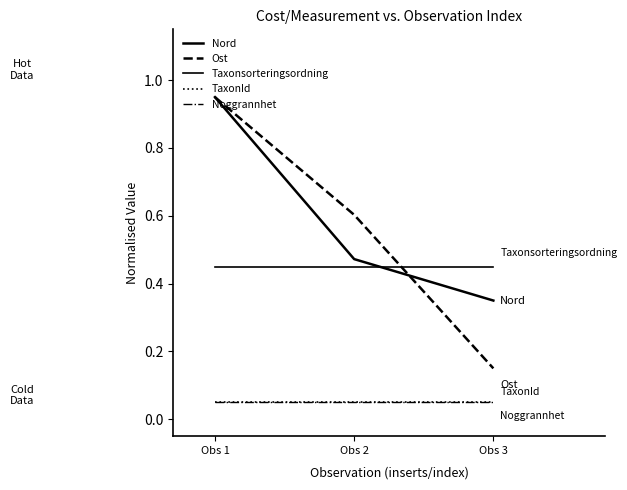

At which category is the sum across all series the highest?

Obs 1